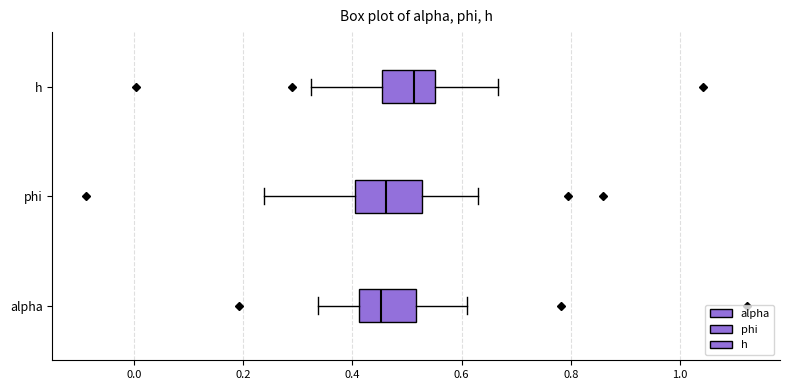

Where does the right whisker of the box for phi end on the x-axis? The values are not printed on the chart, so give them approximately, as read against the axis.

0.62